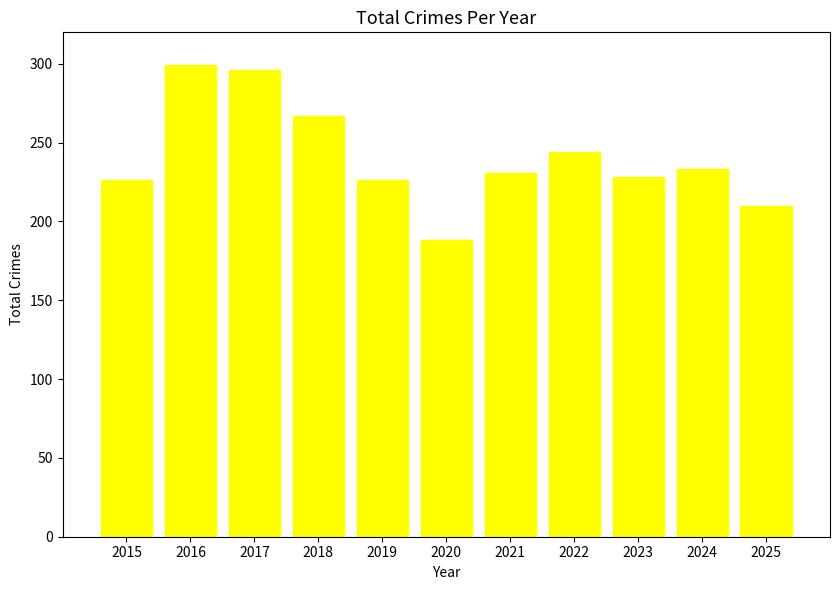

What is the maximum value shown in the chart?

299